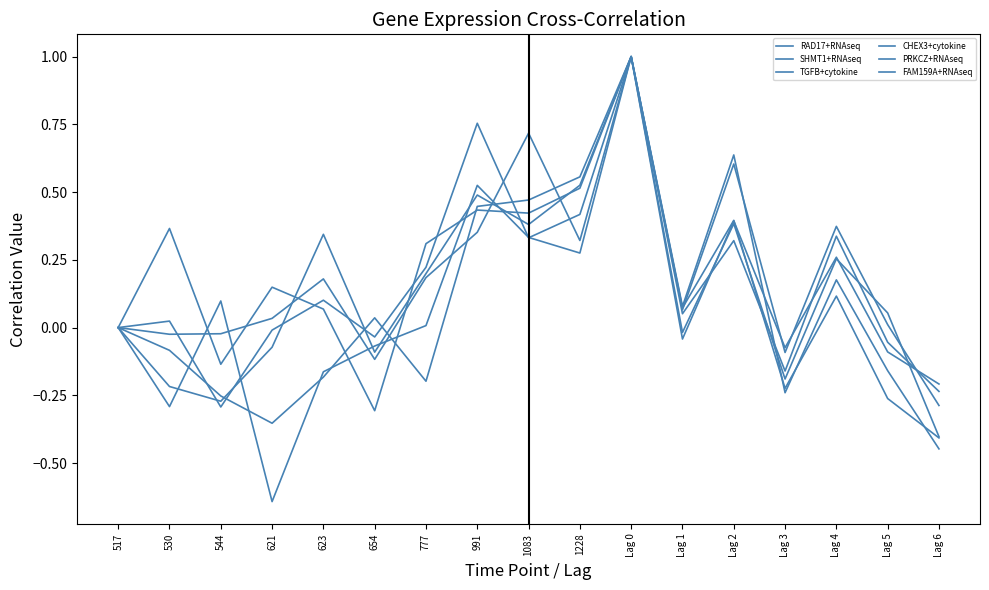

How many lines are shown in the chart?

6